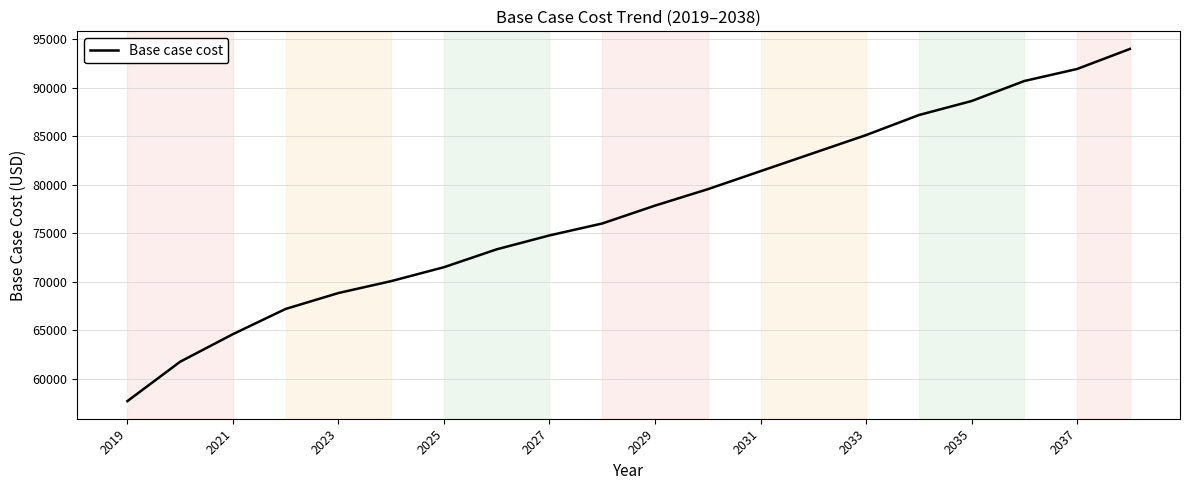

Reading left to right, list all the values displayed in this chart.

57701.2	61764.7	64609.1	67210.4	68849.7	70079.2	71513.5	73357.7	74792.1	76021.6	77865.8	79558.9	81418.7	83278.5	85138.3	87204.8	88651.3	90717.8	91957.6	94024.1